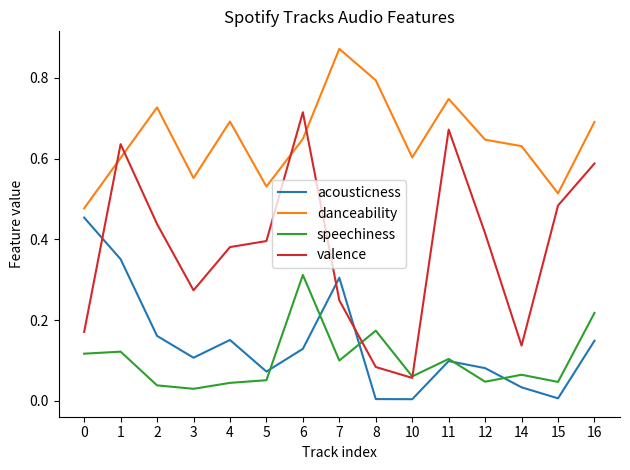

At which label does valence reach its peak?

6